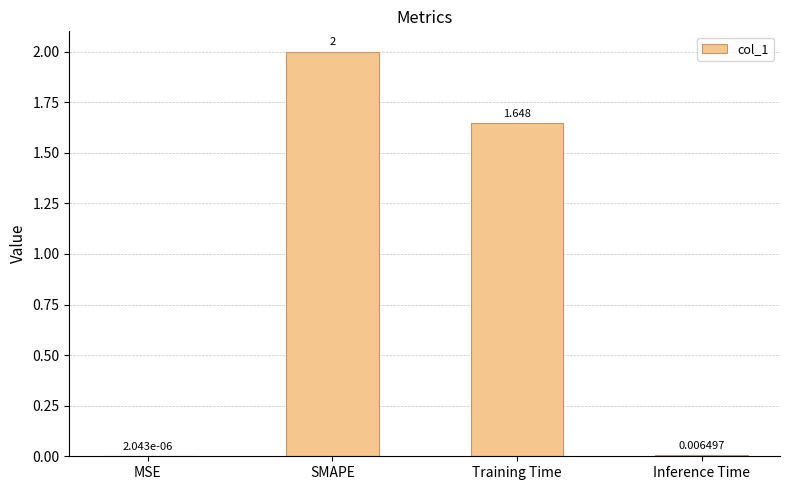

At which label is the value closest to 1?

Training Time